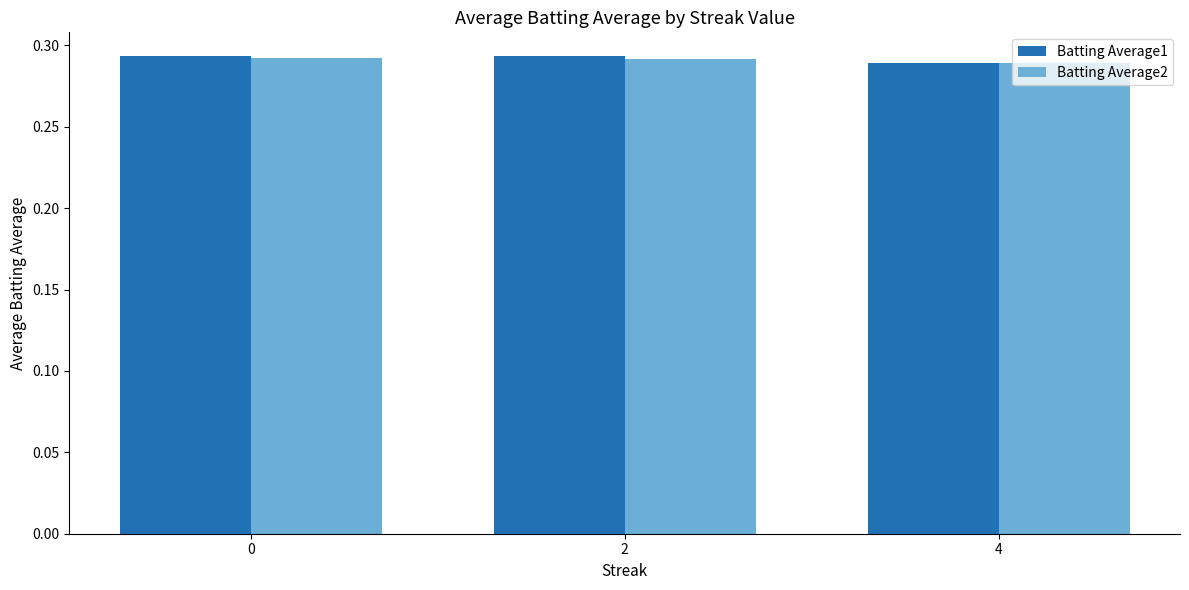

Does the chart contain stacked bars?

No